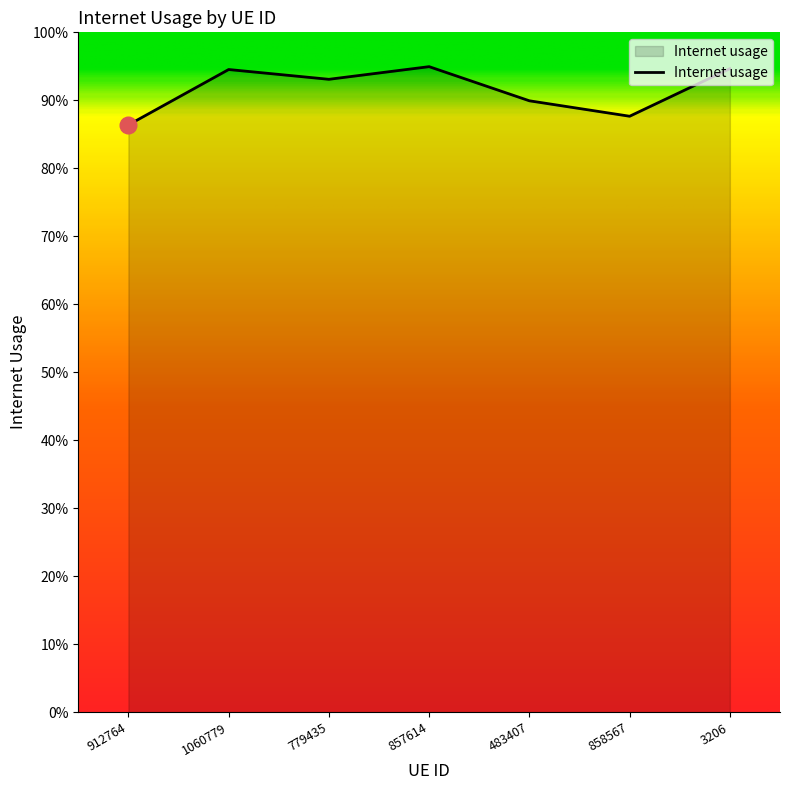

True or false: there are more than 0 points higher than both neighbors.

True